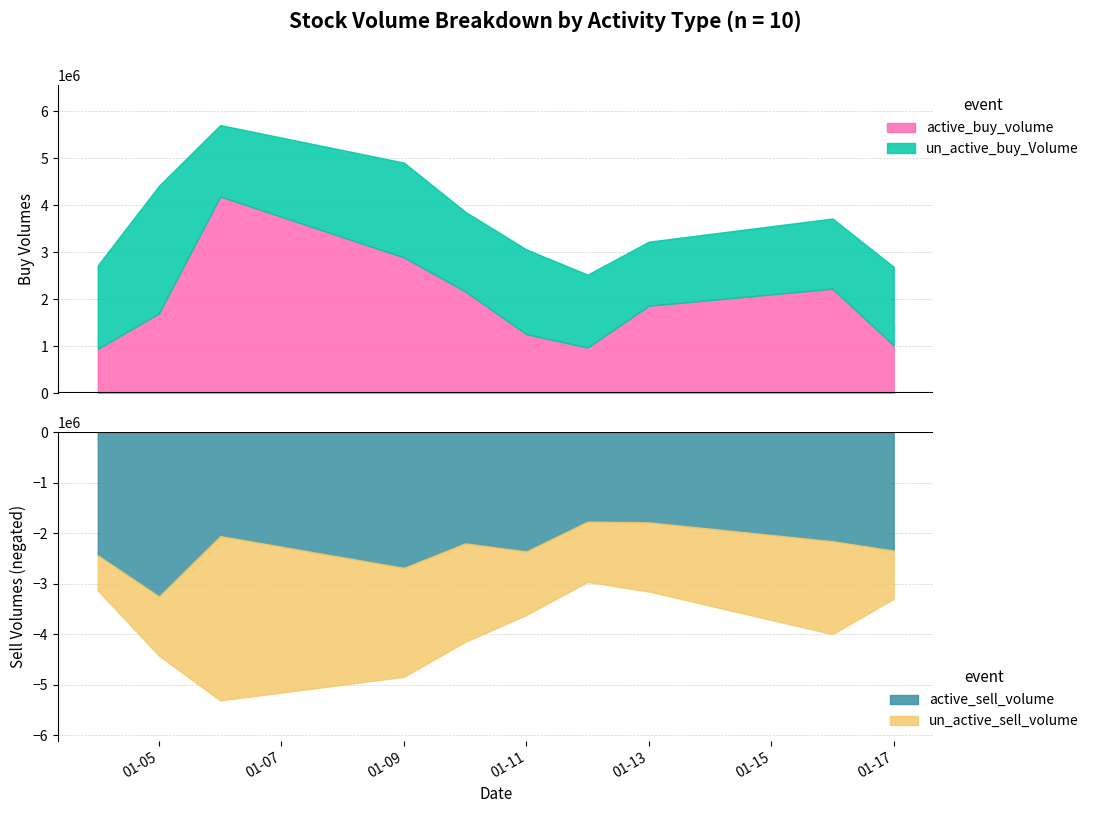

Does the chart have visible grid lines?

Yes